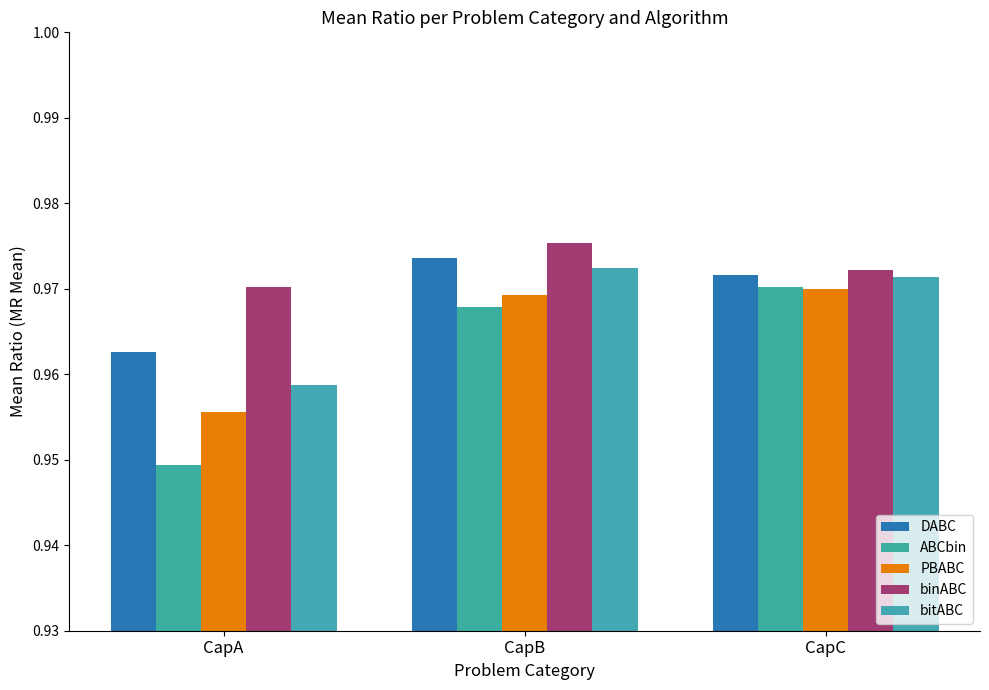

How many series are shown in this chart?

5